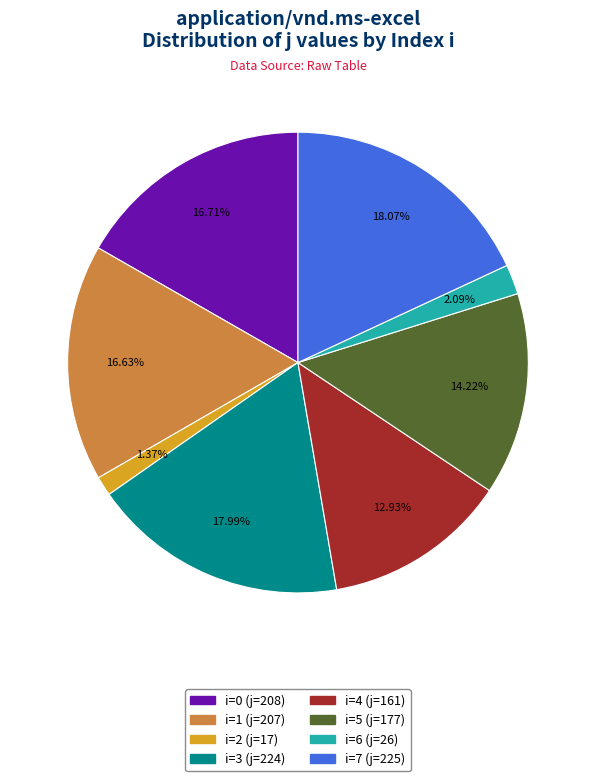

Count the number of slices in the pie.

8